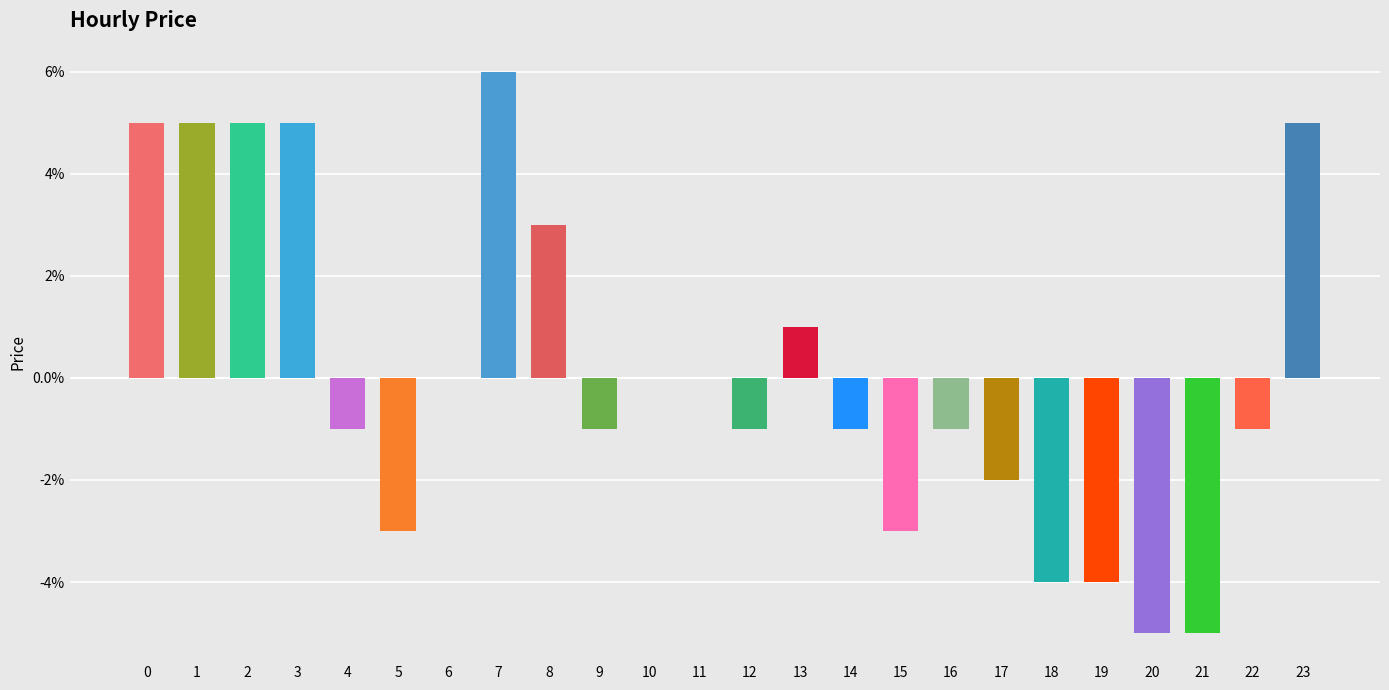

The value at 13 is 0.0. True or false?

False